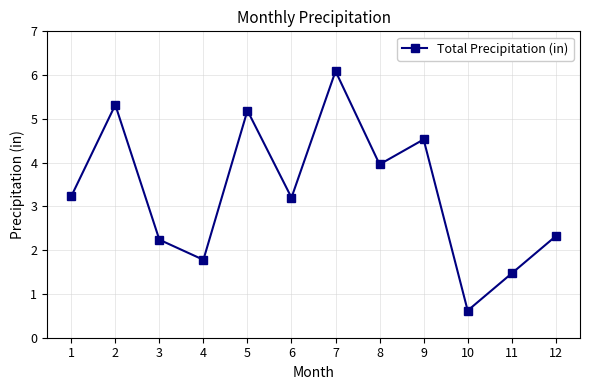

Which category has the lowest value across all series?

10